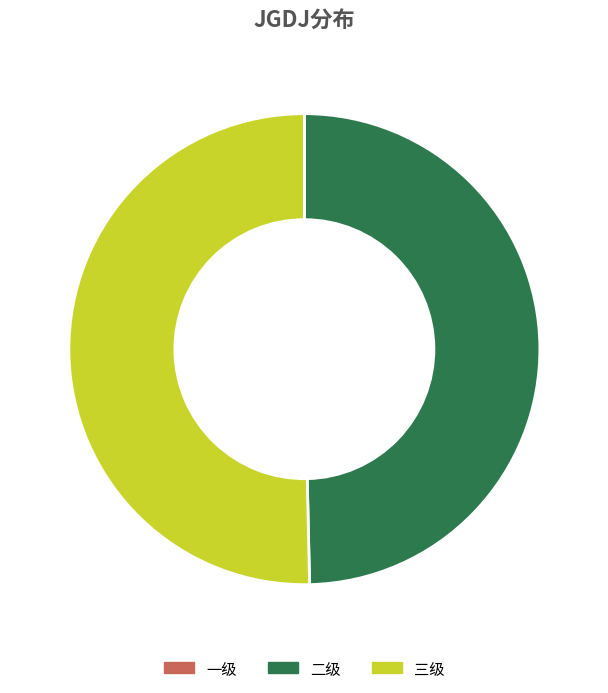

Between 二级 and 三级, which is larger?

三级